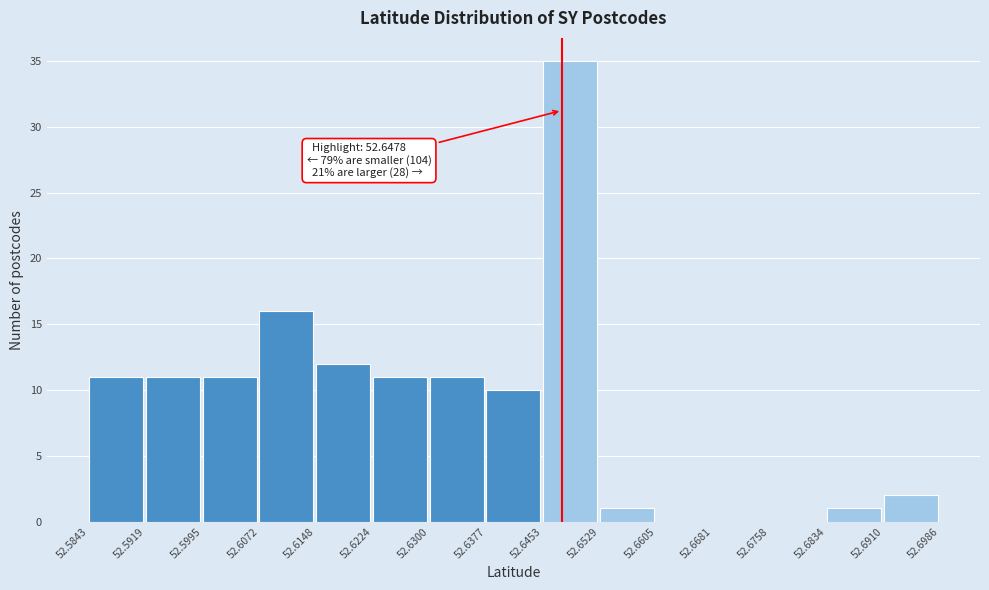

Over which range of the x-axis is the bar tallest?

52.6453 to 52.6529